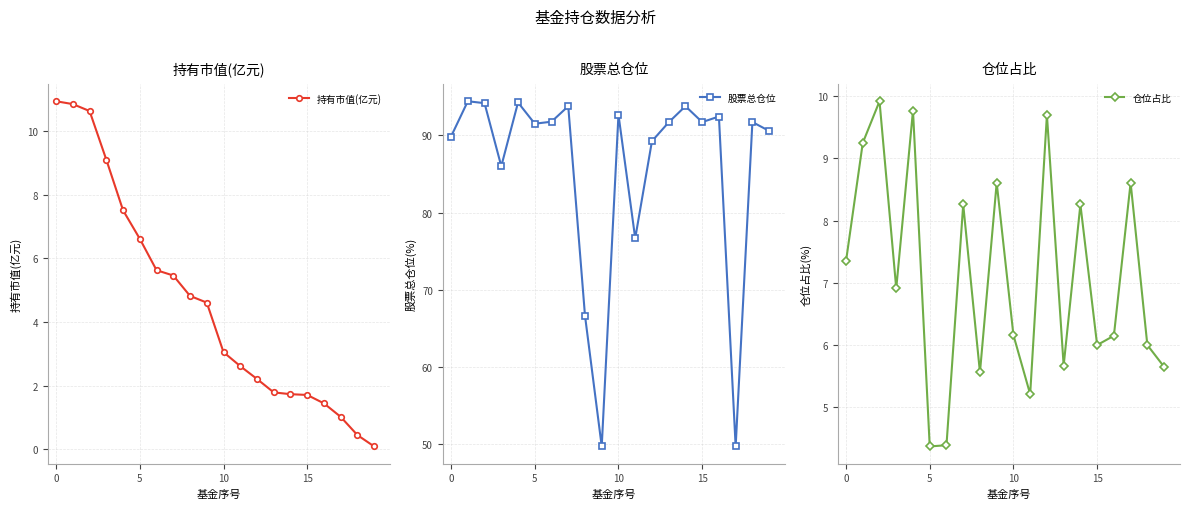

How many values in the 持有市值(亿元) series exceed 4?

10